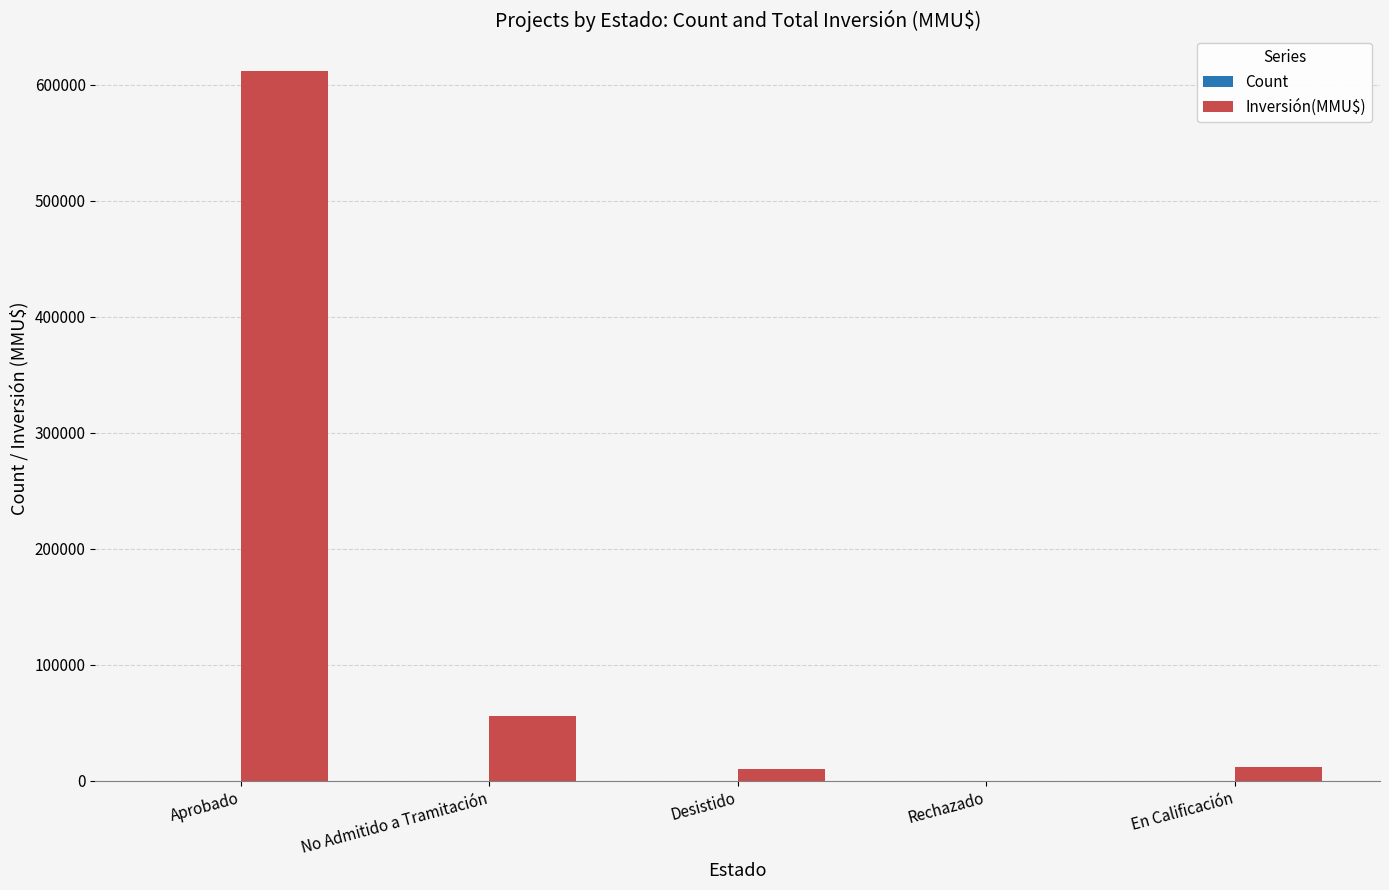

Which series changed the most between Aprobado and Desistido?

Inversión(MMU$)